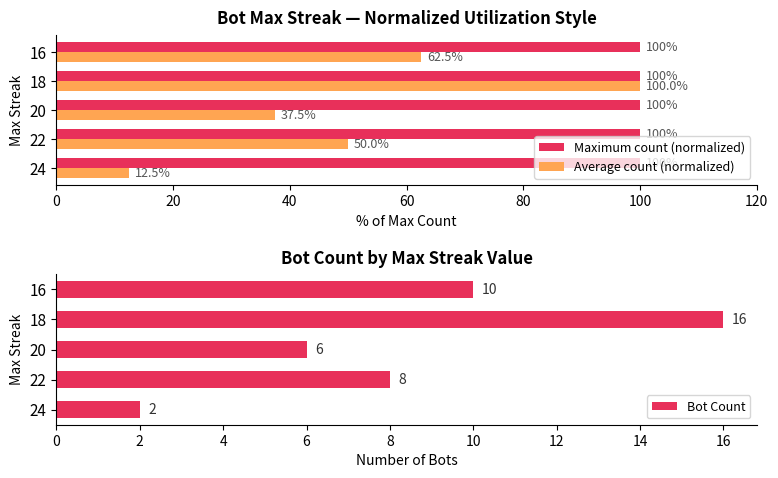

What is the average value of the Maximum count (normalized) series?

100.0